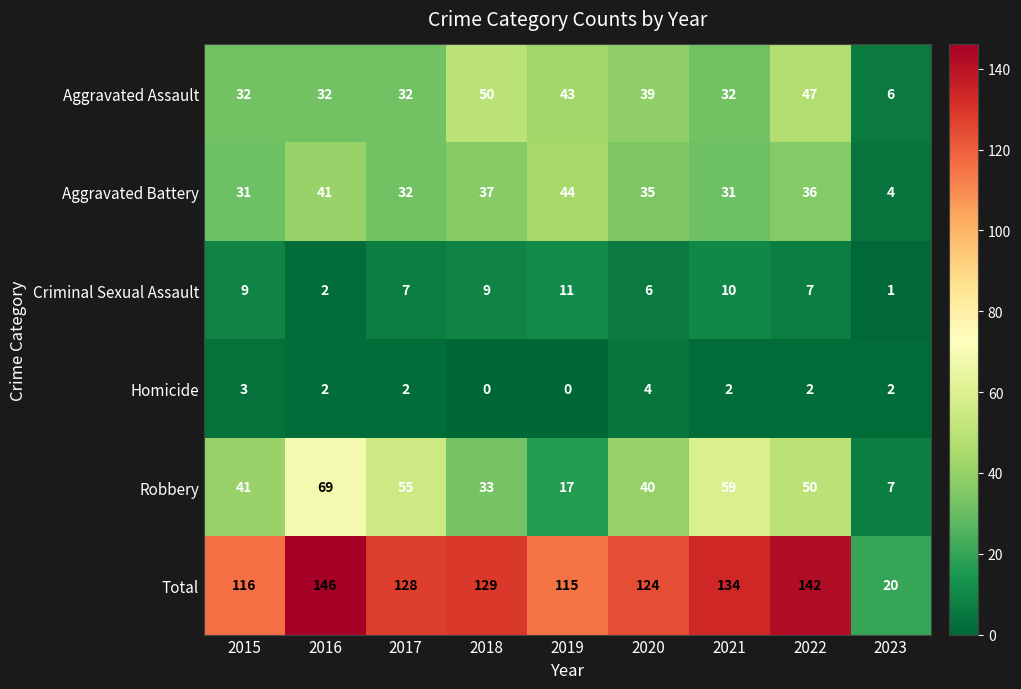

What is the approximate value of Robbery at 2015, to the nearest 10?

40